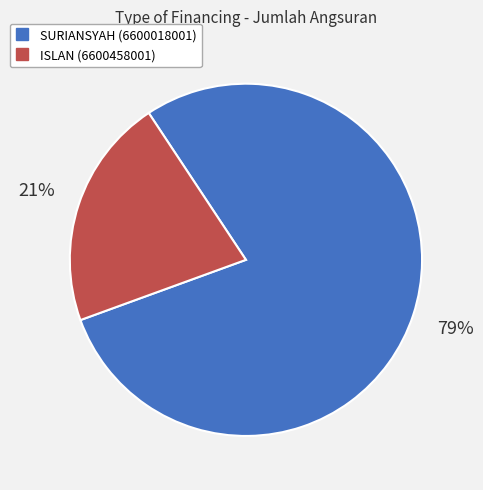

How many slices are in this pie chart?

2